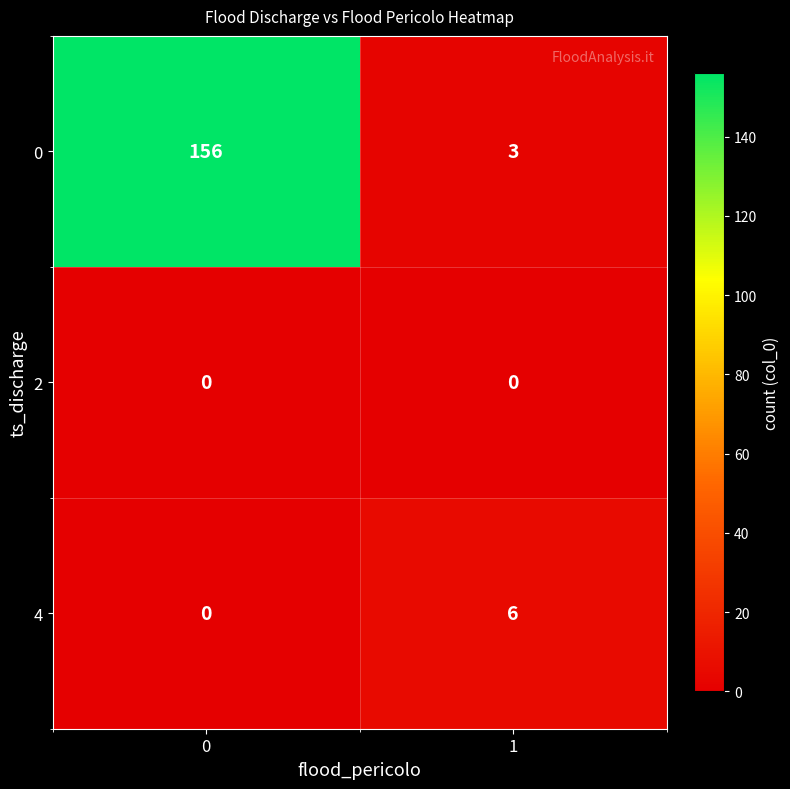

What is the spread (max minus min) of values at 0?

156